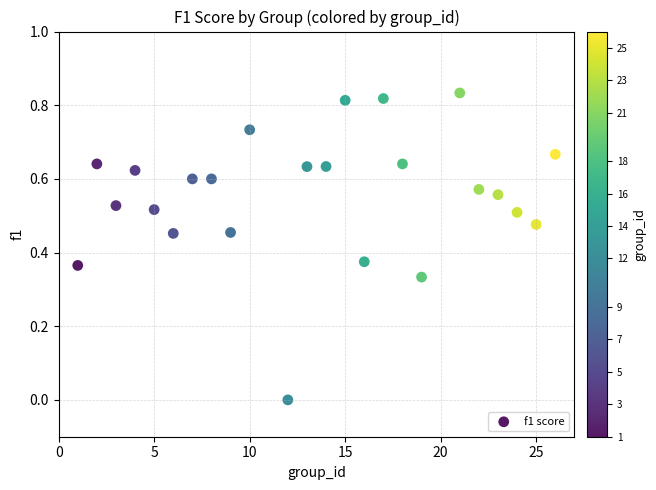

What is the range of X values (max minus min)?

25.0